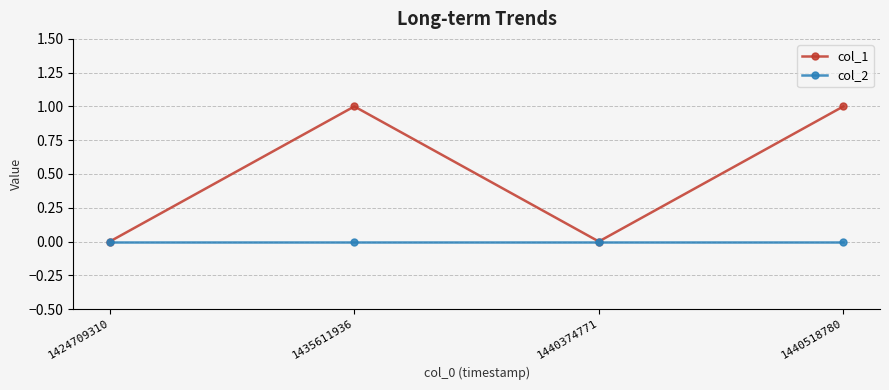

Reading right to left, transcribe all the data shown in this chart.

col_1: 1440518780=1	1440374771=0	1435611936=1	1424709310=0
col_2: 1440518780=0	1440374771=0	1435611936=0	1424709310=0